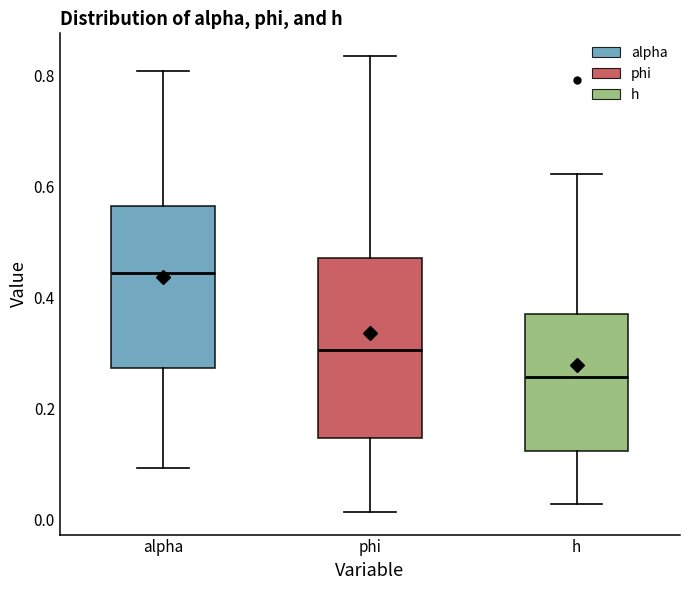

Reading left to right, read every box against the y-axis: the position of its median line, the range the box covers, and the ends of its whiskers. The values are not printed on the chart, so give them approximately, as read against the axis.

alpha: median 0.44, box 0.28 to 0.56, whiskers 0.10 to 0.80
phi: median 0.30, box 0.14 to 0.48, whiskers 0.02 to 0.84
h: median 0.26, box 0.12 to 0.38, whiskers 0.02 to 0.62